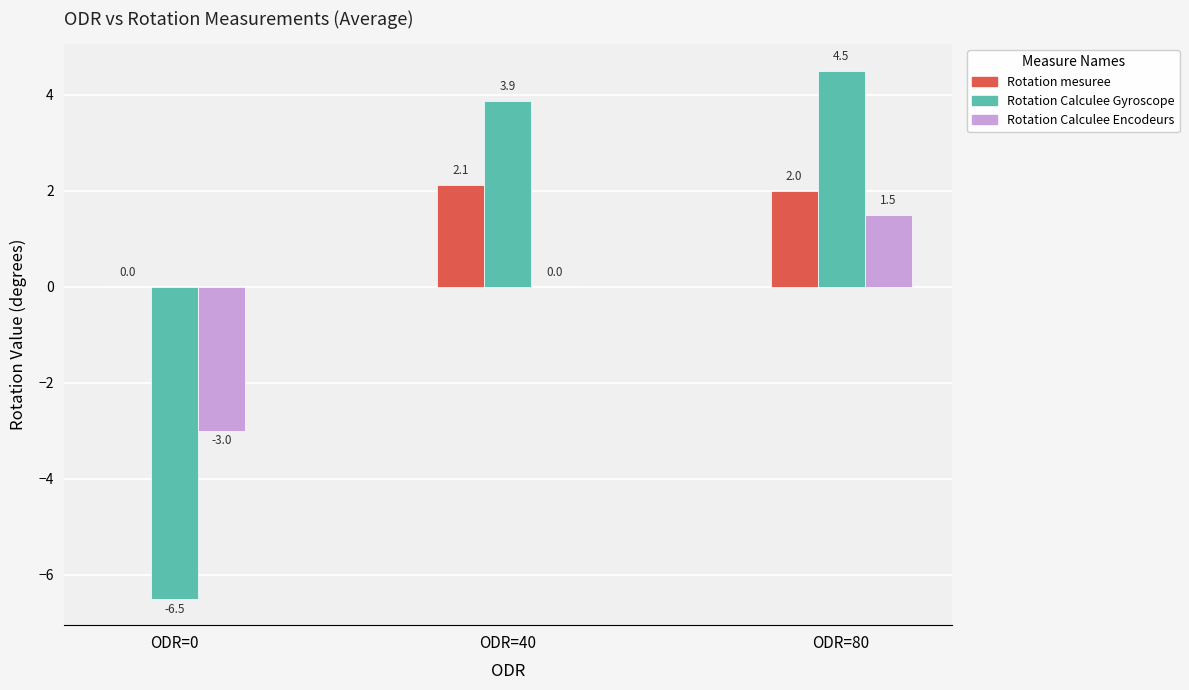

Reading left to right, list all the values displayed in this chart.

Rotation mesuree: 0.0	2.1	2.0
Rotation Calculee Gyroscope: -6.5	3.9	4.5
Rotation Calculee Encodeurs: -3.0	0.0	1.5